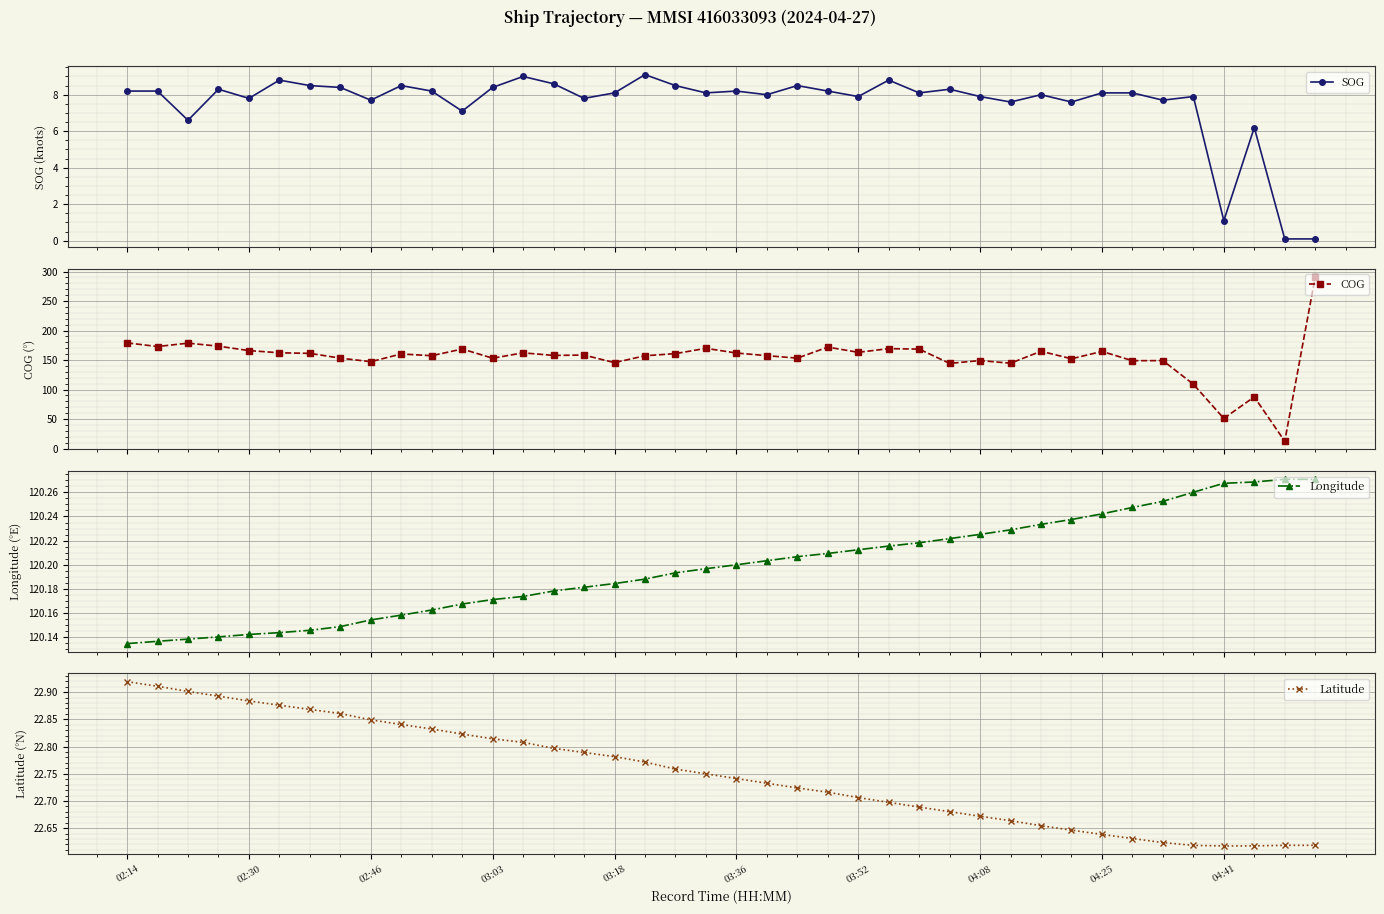

Which series has the largest total across all categories?

COG